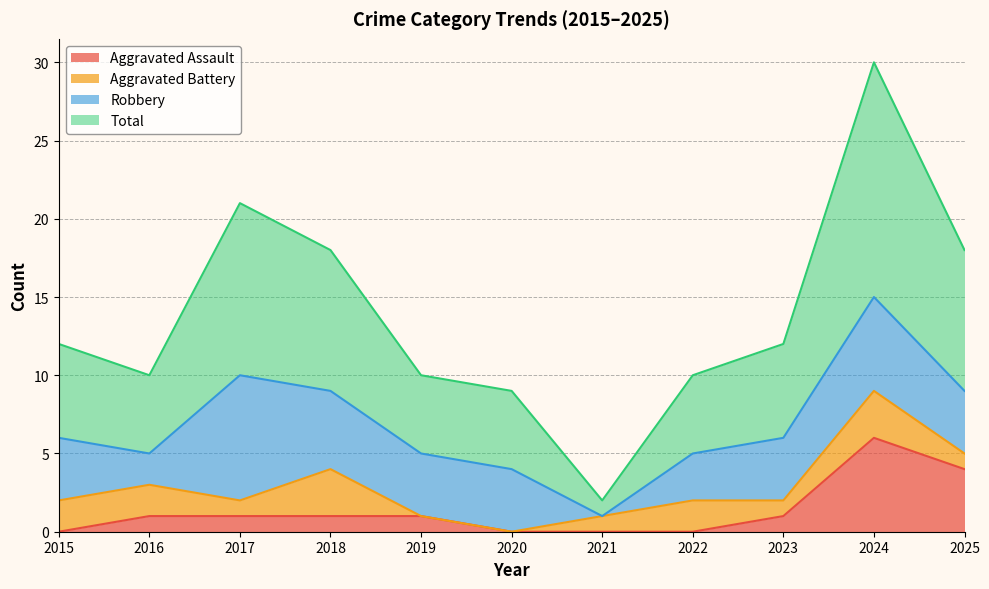

At which label does Aggravated Assault reach its peak?

2024